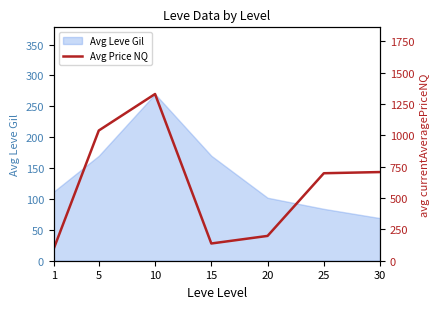

Is it true that the value at 10 is 863.6?

False